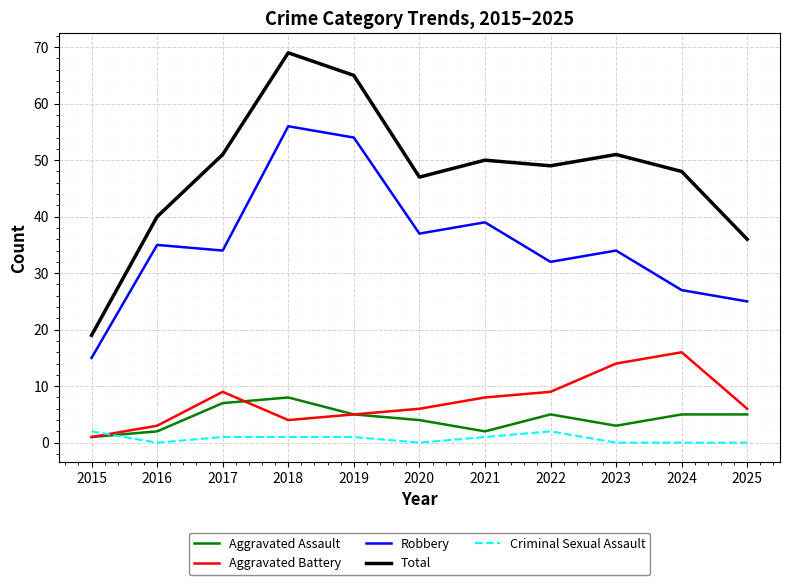

Which label corresponds to the largest value in the chart?

2018